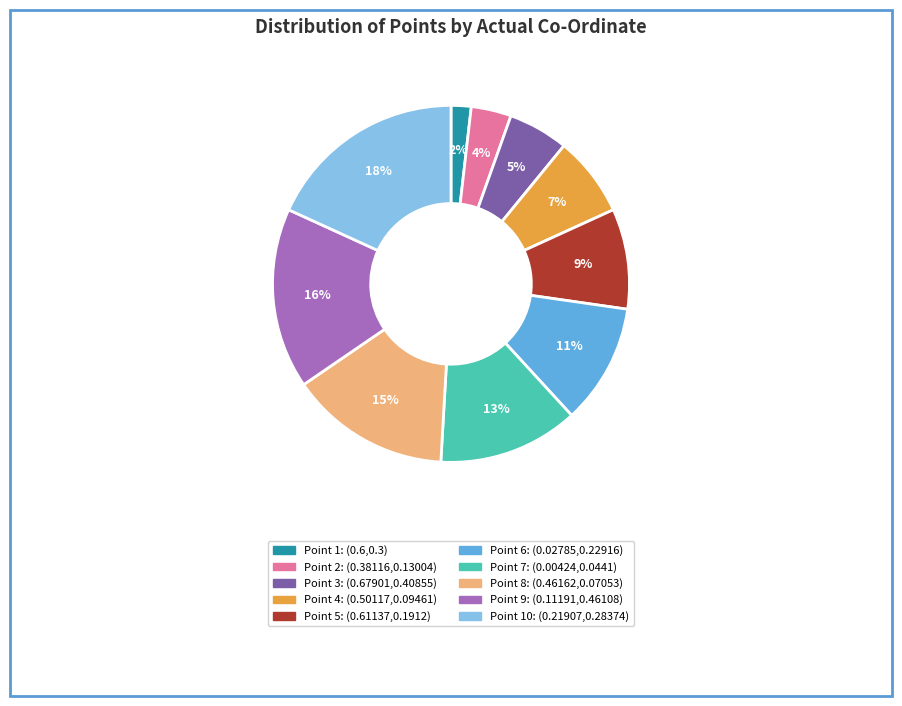

Is there a majority slice in this chart?

No